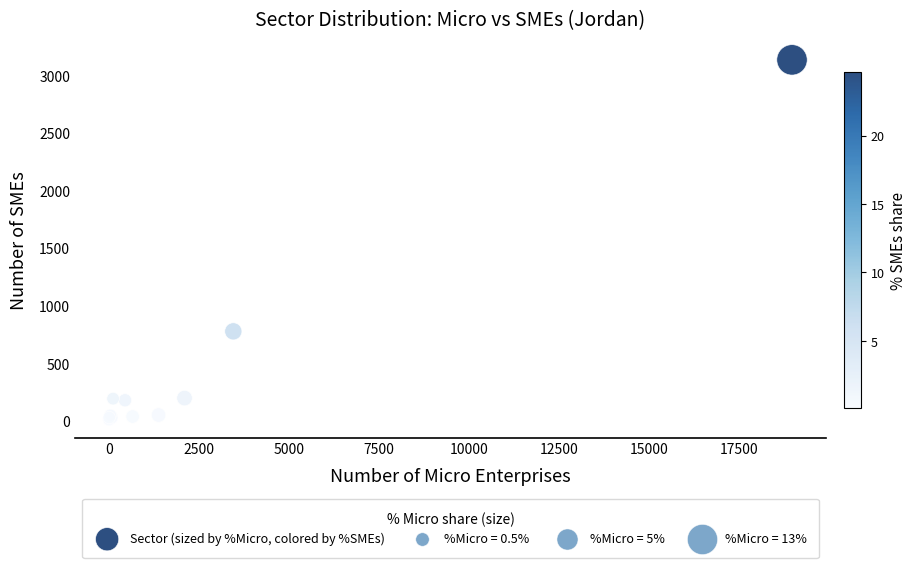

What Y value in the scatter plot is closest to 1573?

778